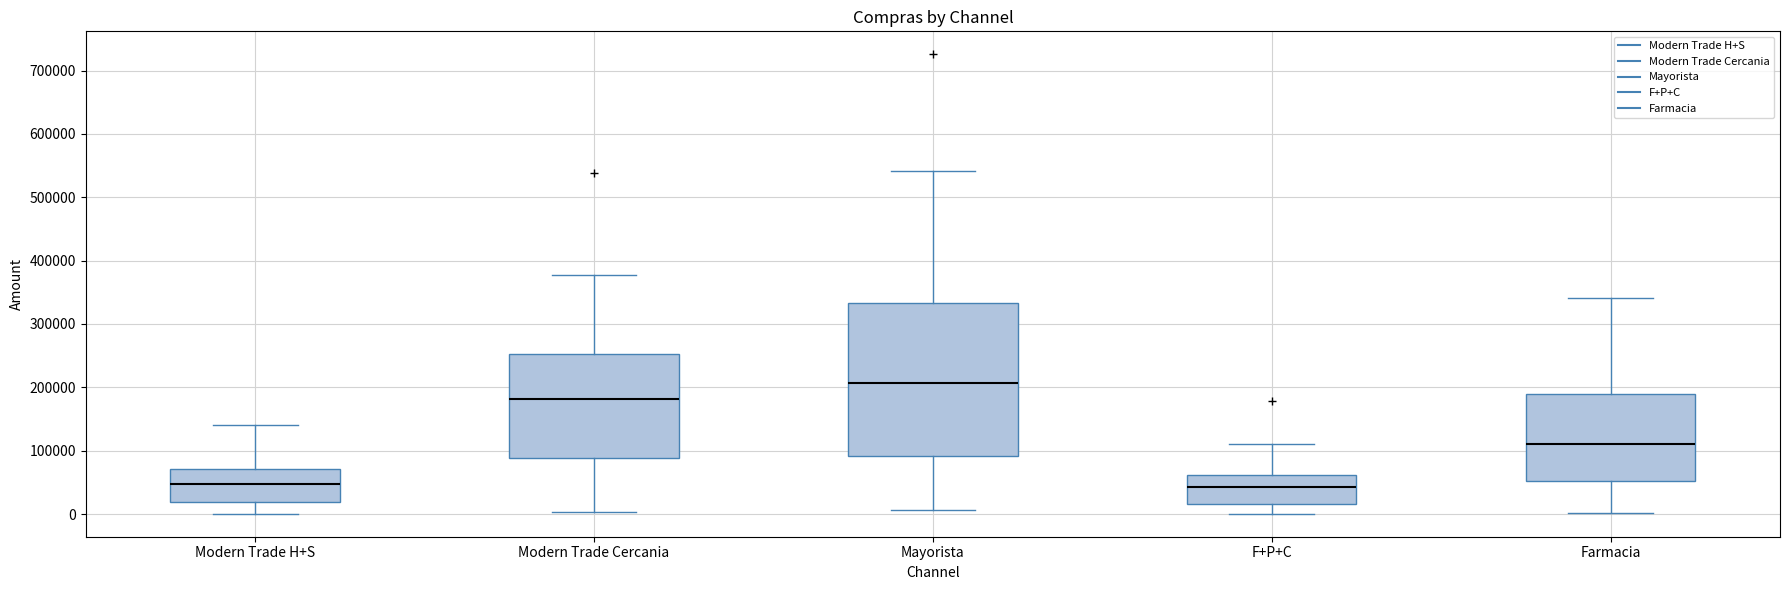

Comparing the boxes themselves (not the whiskers), which one is the tallest?

Mayorista